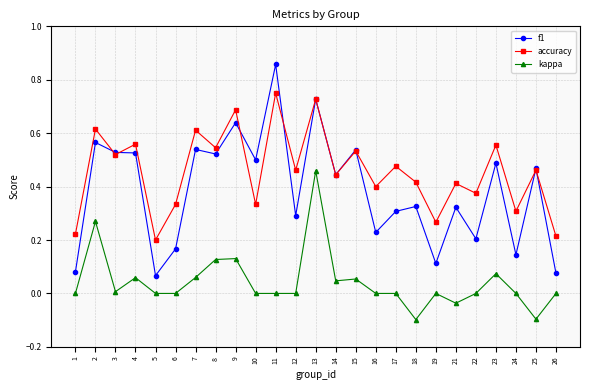

How many interior local valleys does the accuracy series have?

10